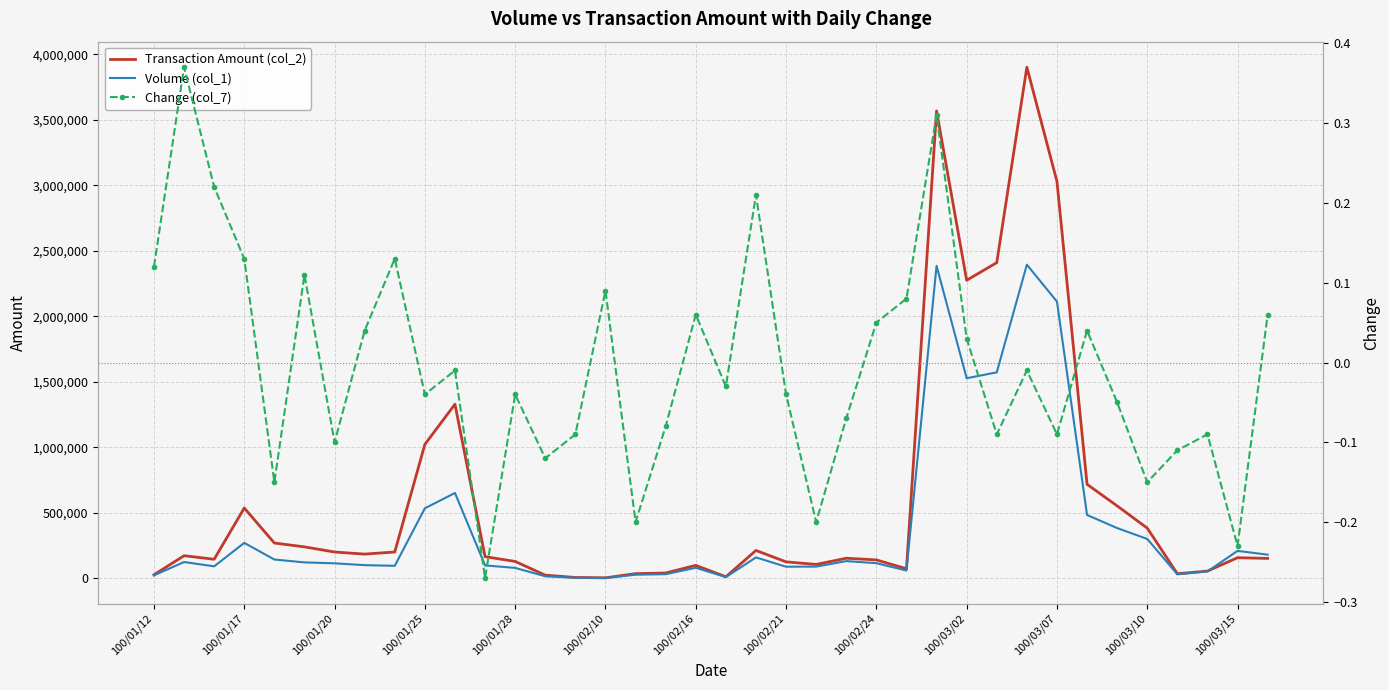

The value of Transaction Amount (col_2) at 100/02/24 is 124025.5. True or false?

False